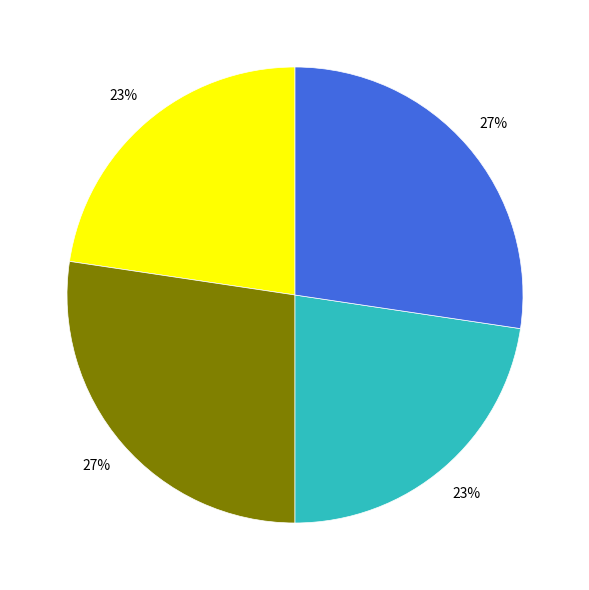

To the nearest percent, what is the average slice percentage?

25%